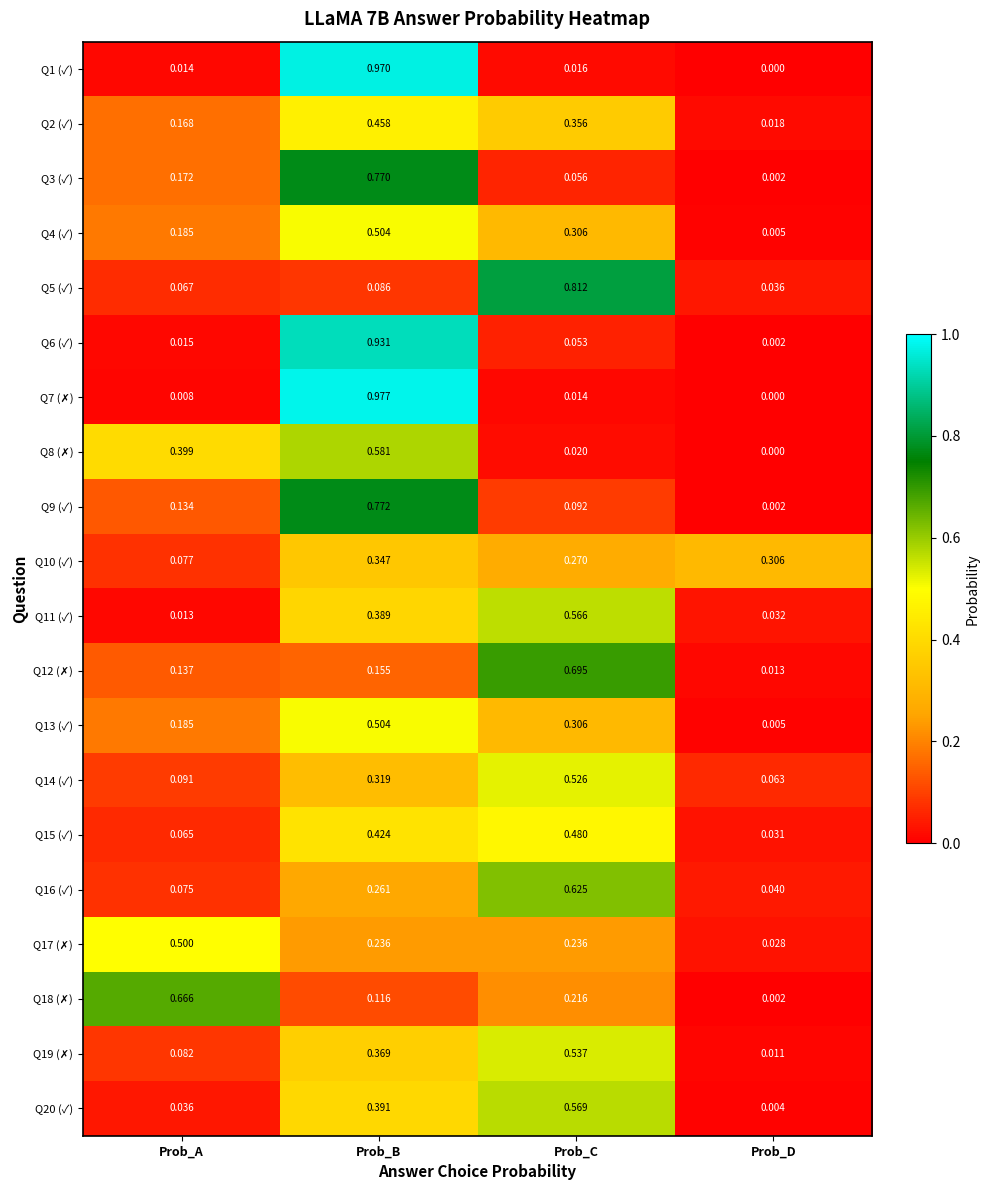

What is the total value across all series at Prob_A?

3.1